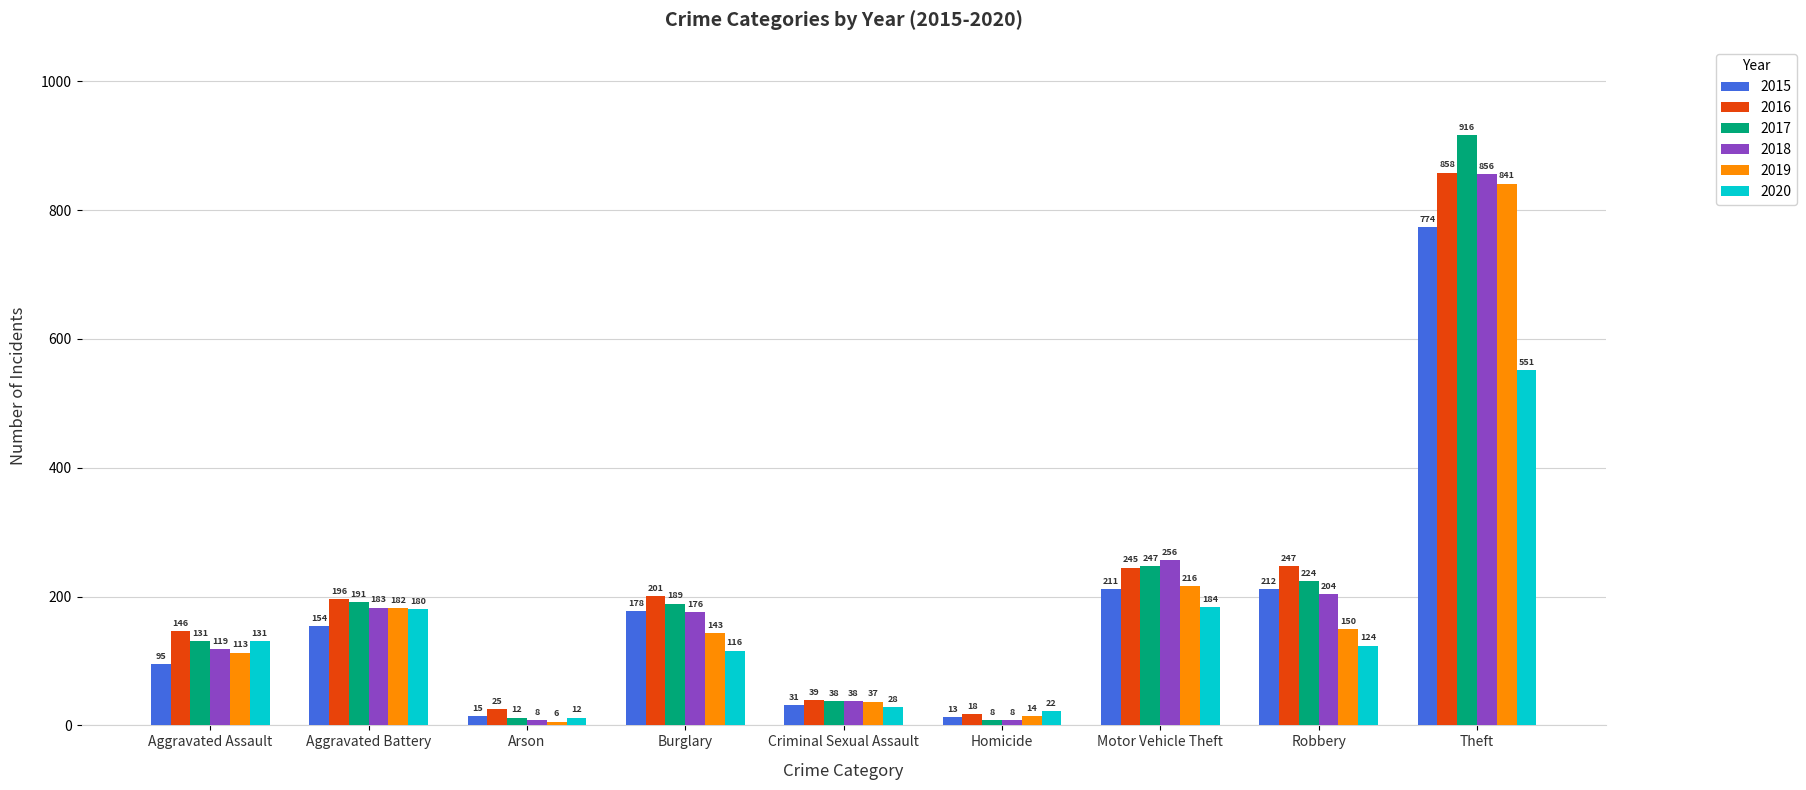

How many groups of bars are there?

9